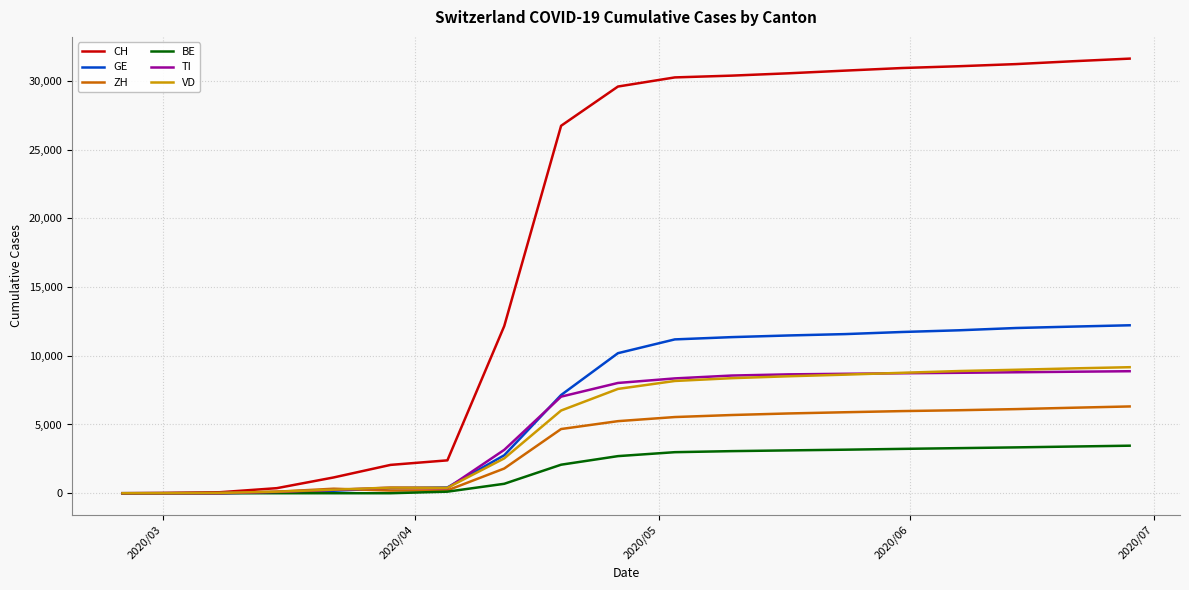

Which series has the largest total across all categories?

CH